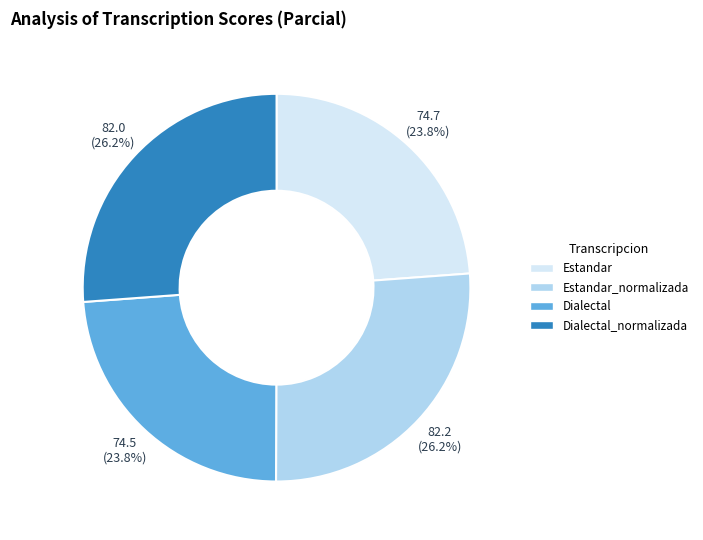

Does any single category account for the majority?

No